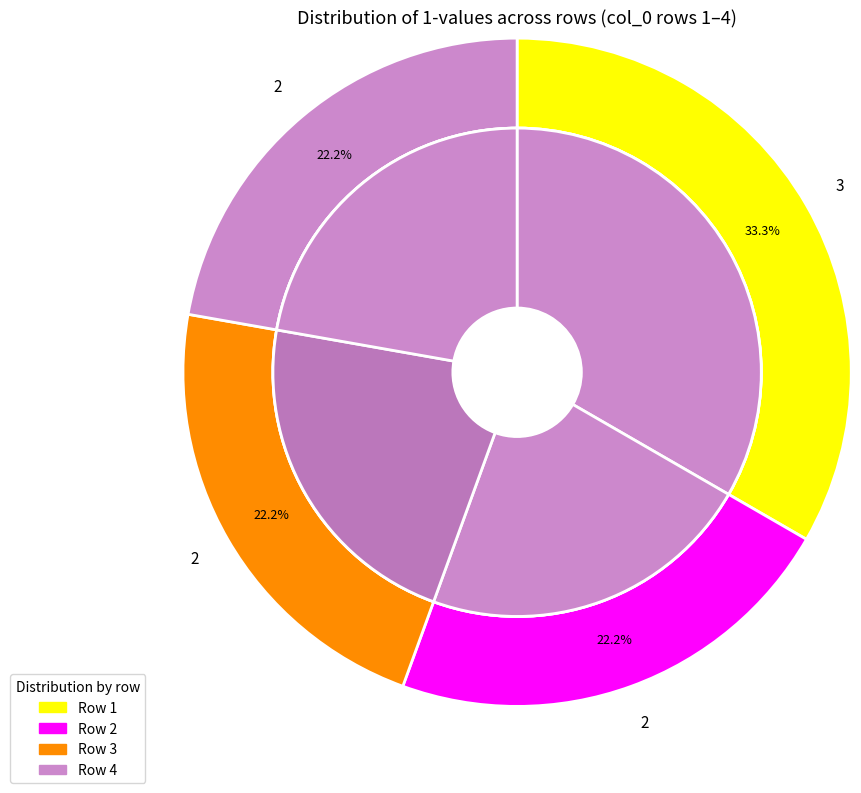

How many slices are in this pie chart?

4